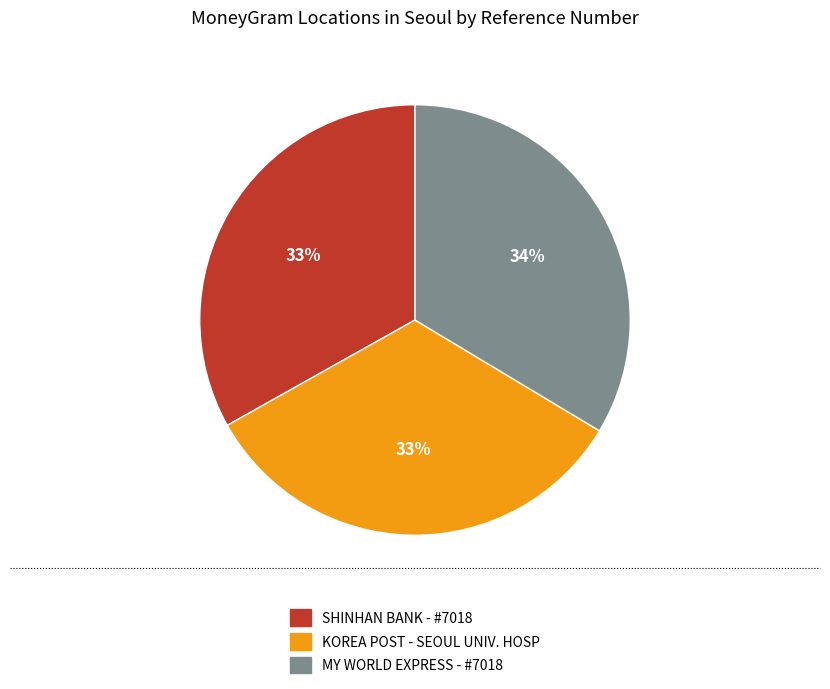

Approximately how many times larger is the value at SHINHAN BANK - #7018 compared to MY WORLD EXPRESS - #7018?

1.0